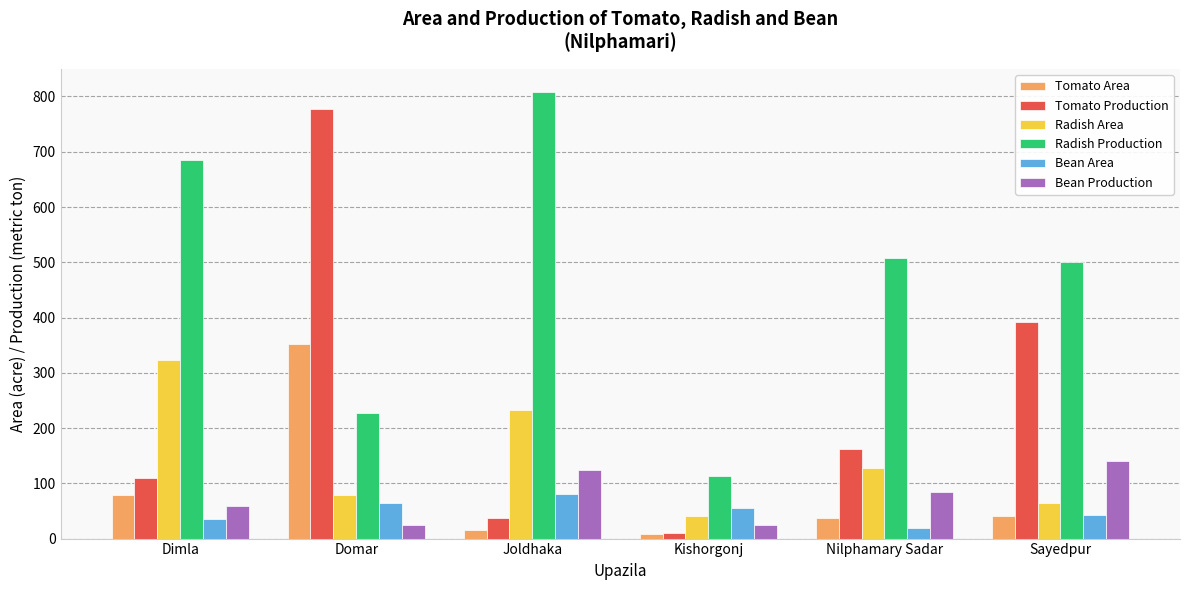

What is the lowest value of the Bean Production series?

24